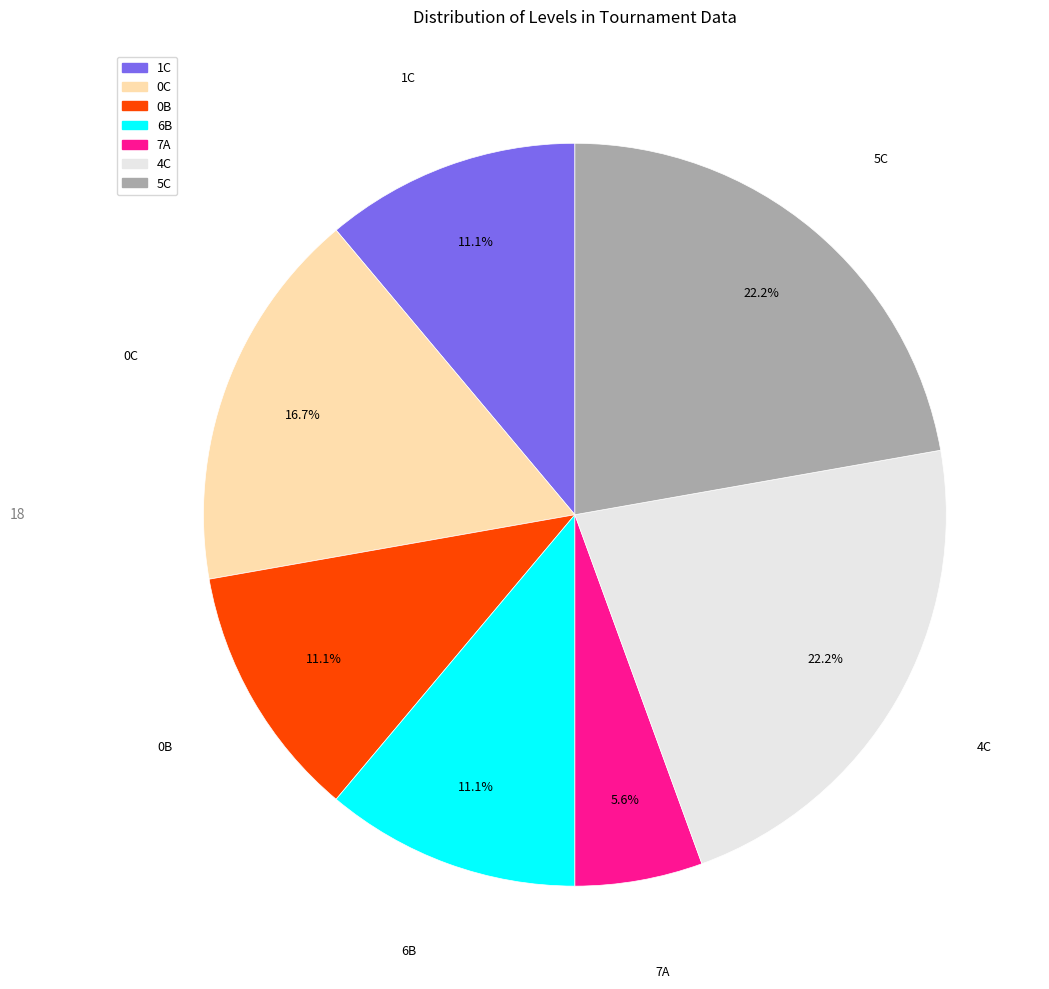

To the nearest percent, what percentage of the pie is 0B?

11%